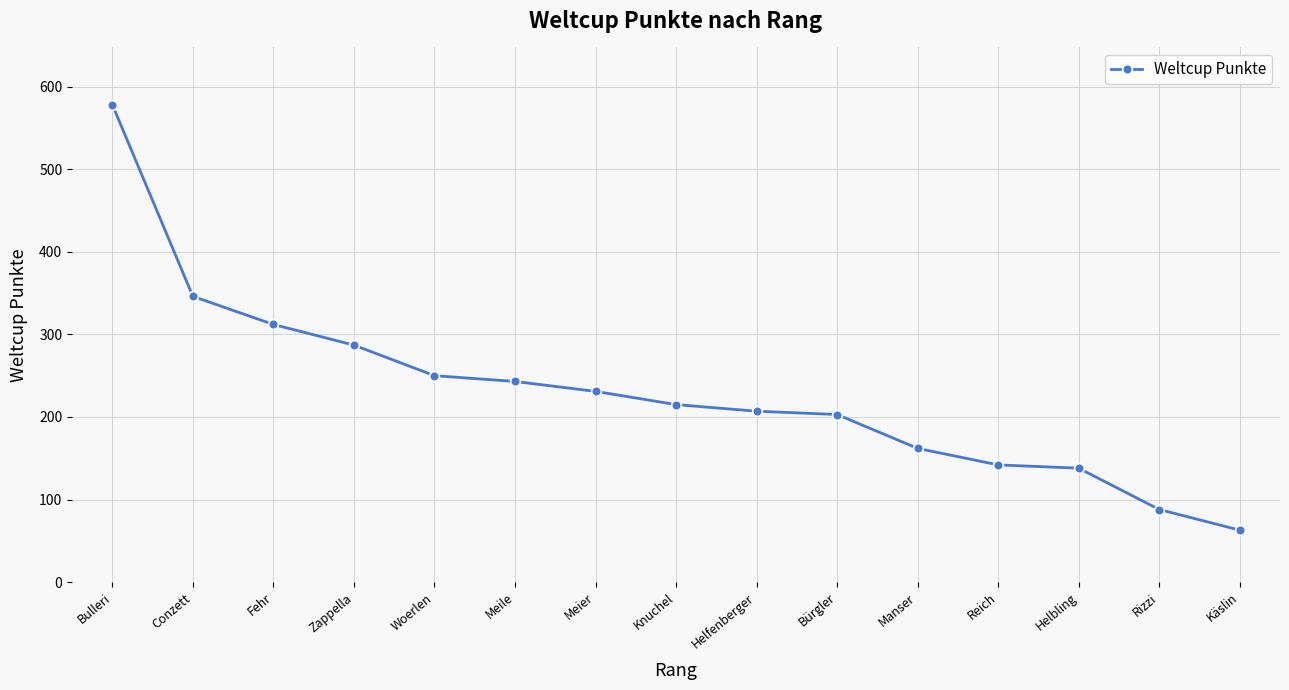

Approximately how many times larger is the value at Knuchel compared to Rizzi?

2.4